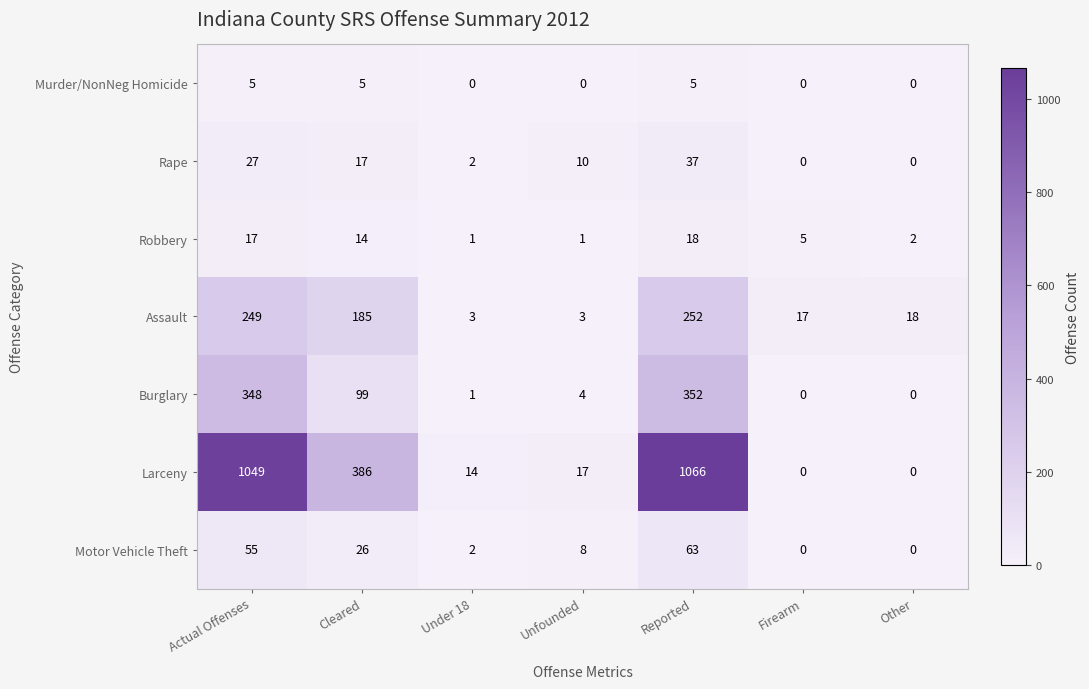

At how many categories does at least one series exceed 214?

3